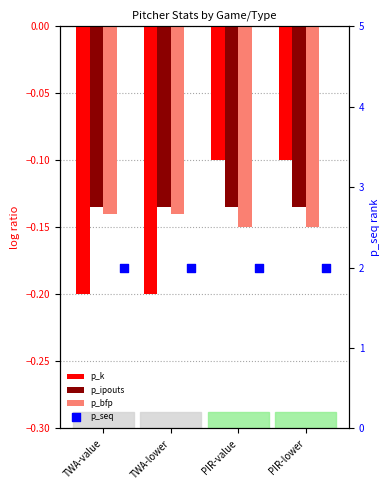

Is the value of p_seq at PIR-lower greater than the value of p_k at TWA-lower?

Yes